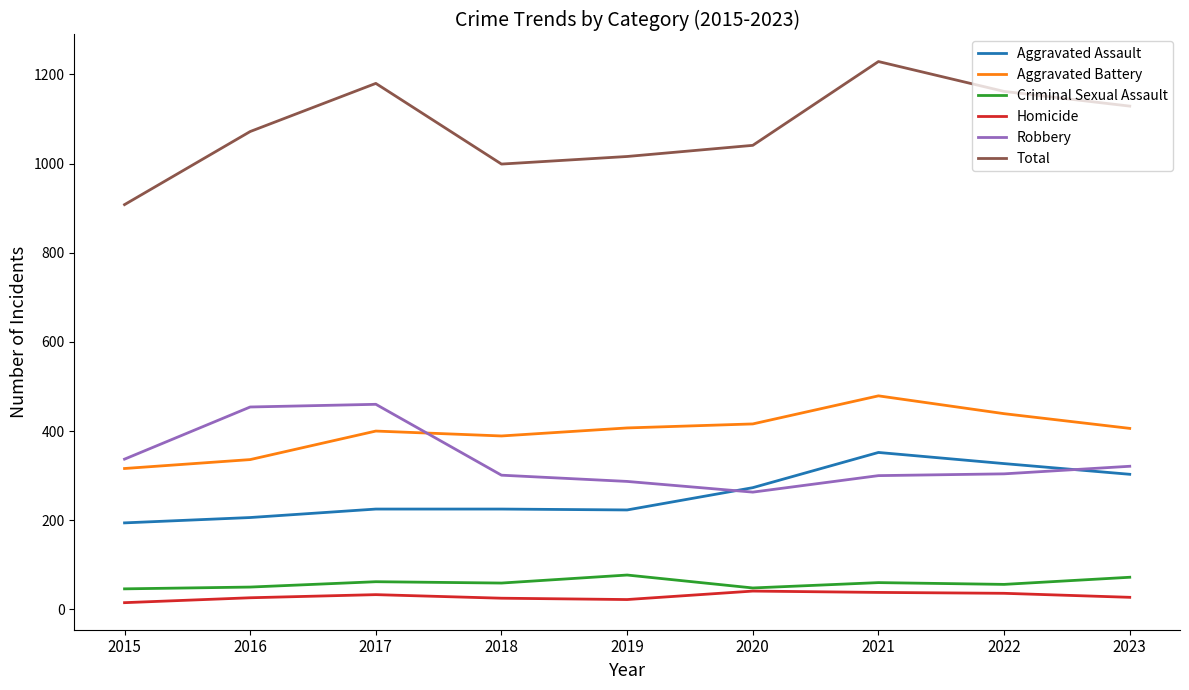

The value of Aggravated Battery at 2022 is 439. True or false?

True